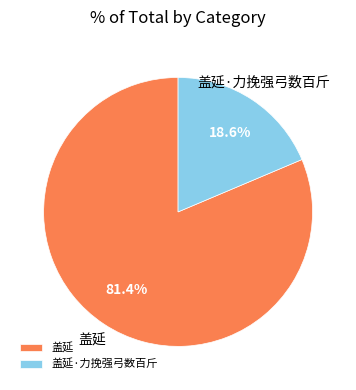

To the nearest percent, what is the average slice percentage?

50%